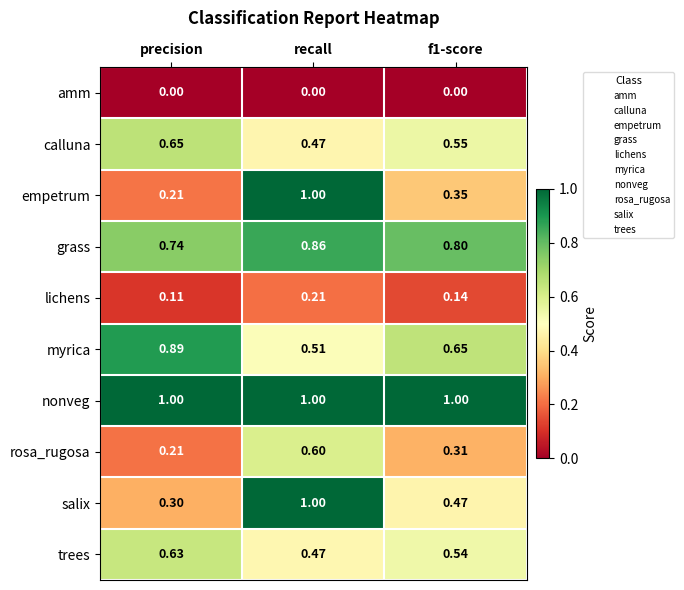

Which series has the widest spread of values?

empetrum